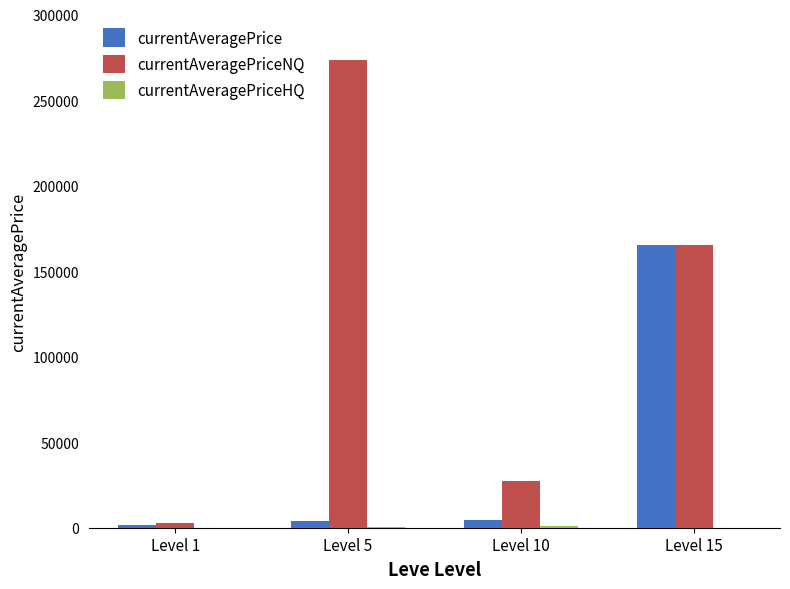

Which series changed the most between Level 1 and Level 10?

currentAveragePriceNQ